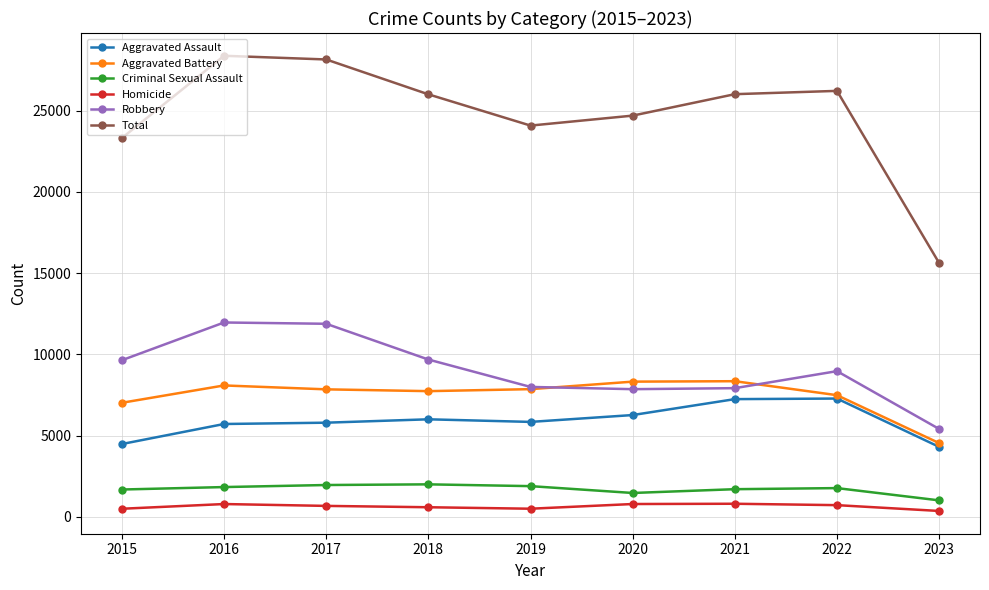

What is the sum of the Aggravated Assault values at 2017 and 2021?

13036